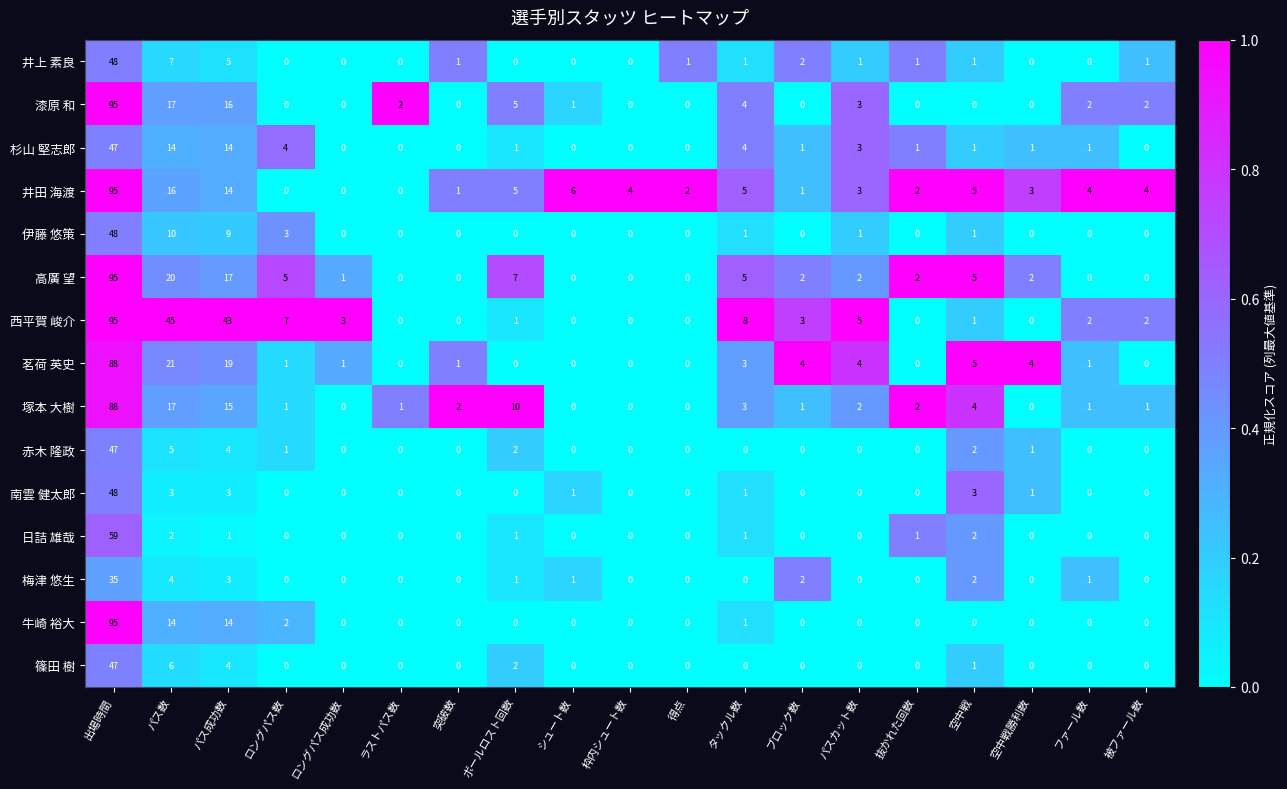

The 赤木 隆政 series shows 5 at パス数. True or false?

True